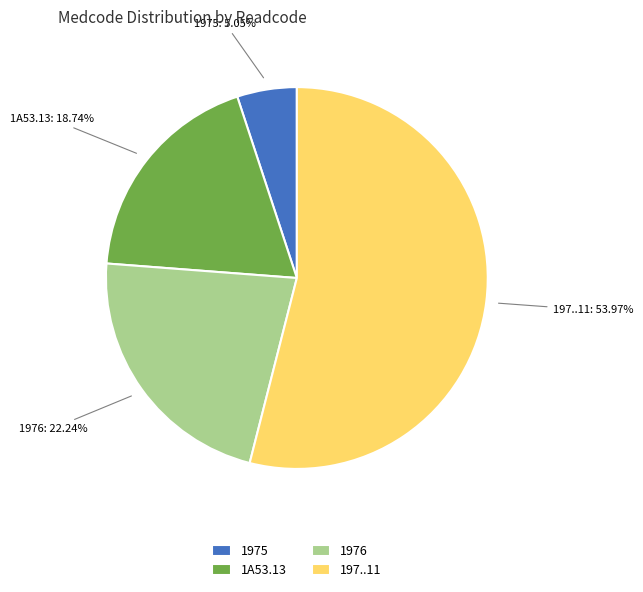

Is 197..11 the majority of the pie?

Yes